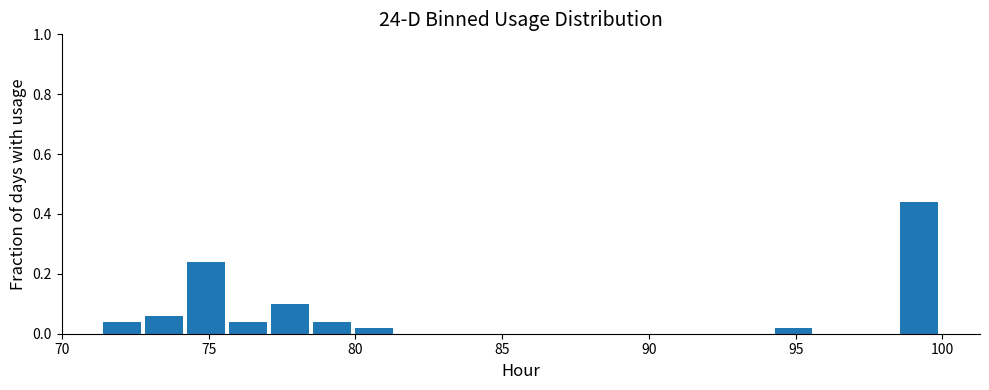

Around what value on the x-axis is the tallest bar? Give the approximate position of its centre, as read against the axis.

99.0